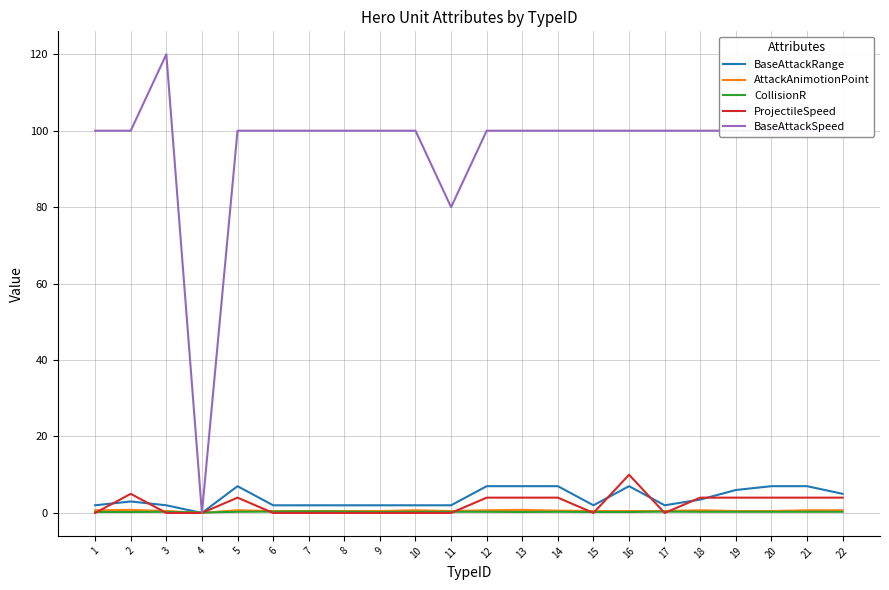

Is the value of ProjectileSpeed at 16 greater than the value of BaseAttackRange at 15?

Yes